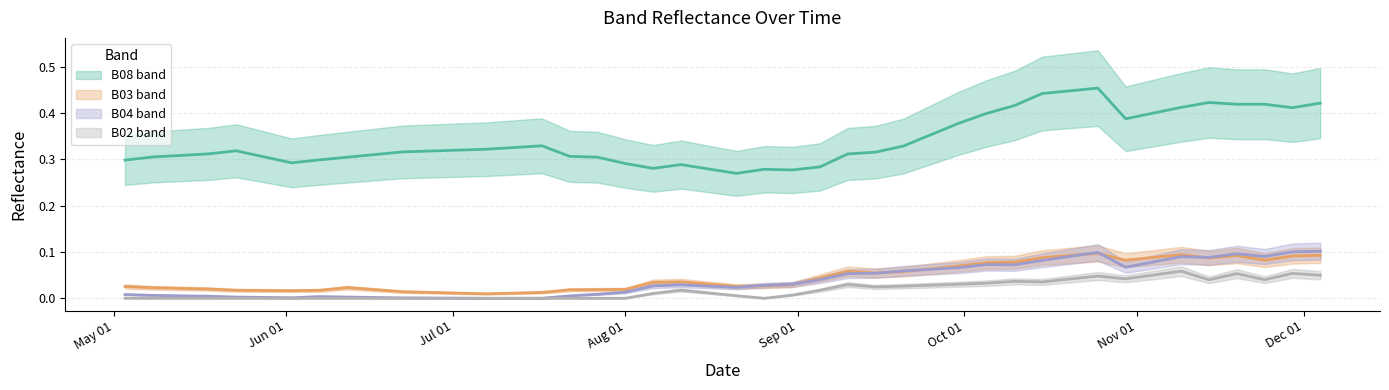

At which category does B08 reach its first local peak?

2021-05-23